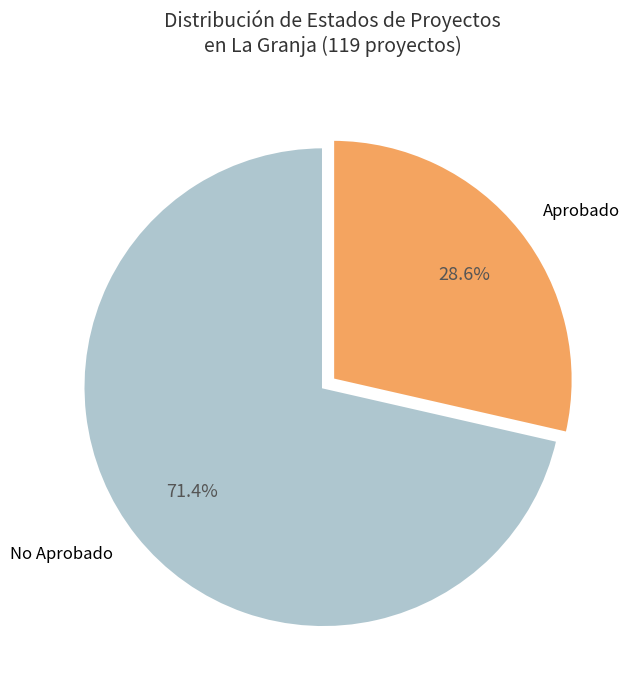

What is the ratio of the value at Aprobado to the value at No Aprobado?

0.4